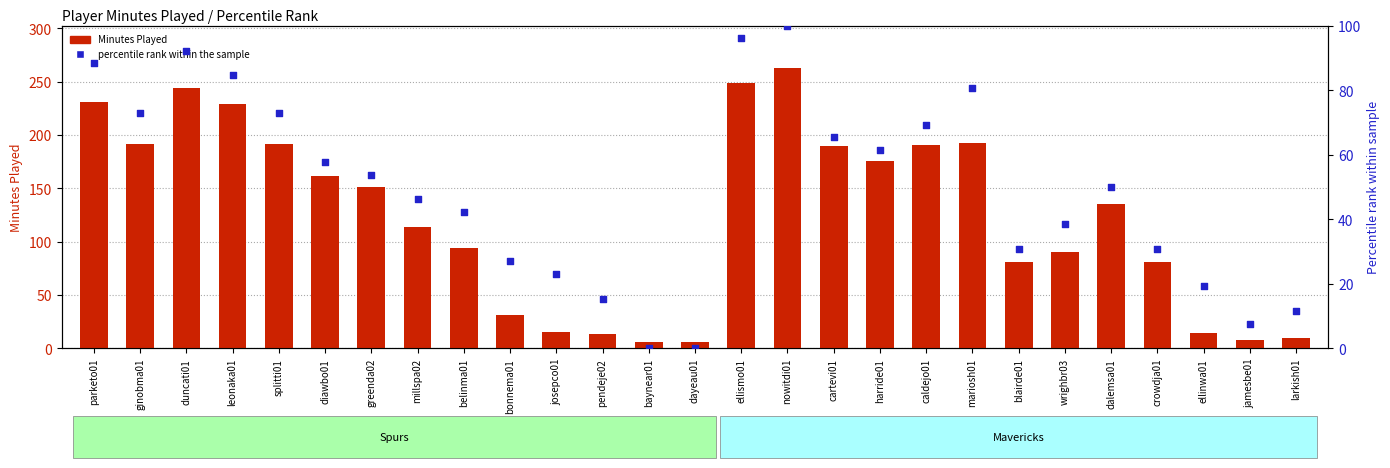

What is the total value across all series at millspa02?

160.2